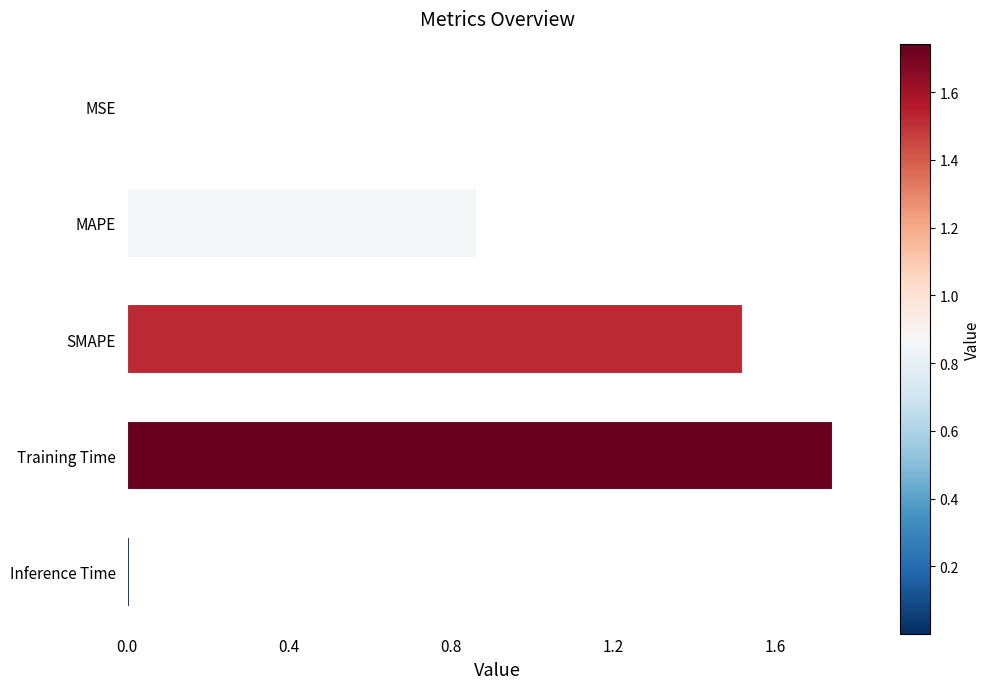

What is the sum of all values?

4.1